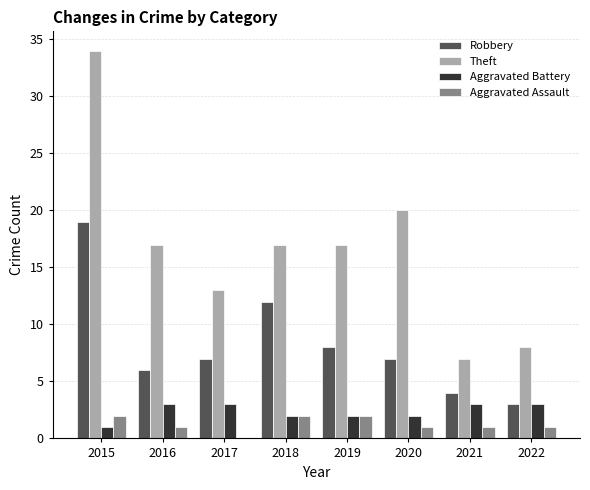

At which category does the chart reach its peak across all series?

2015